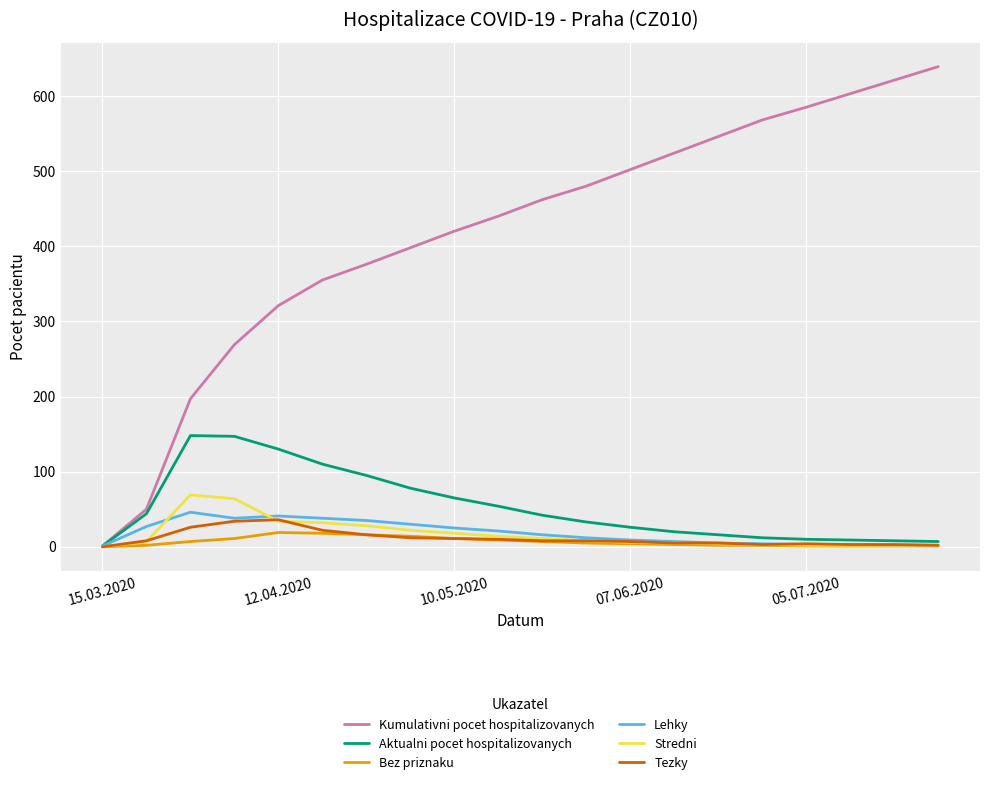

Which series has the largest total across all categories?

Kumulativni pocet hospitalizovanych